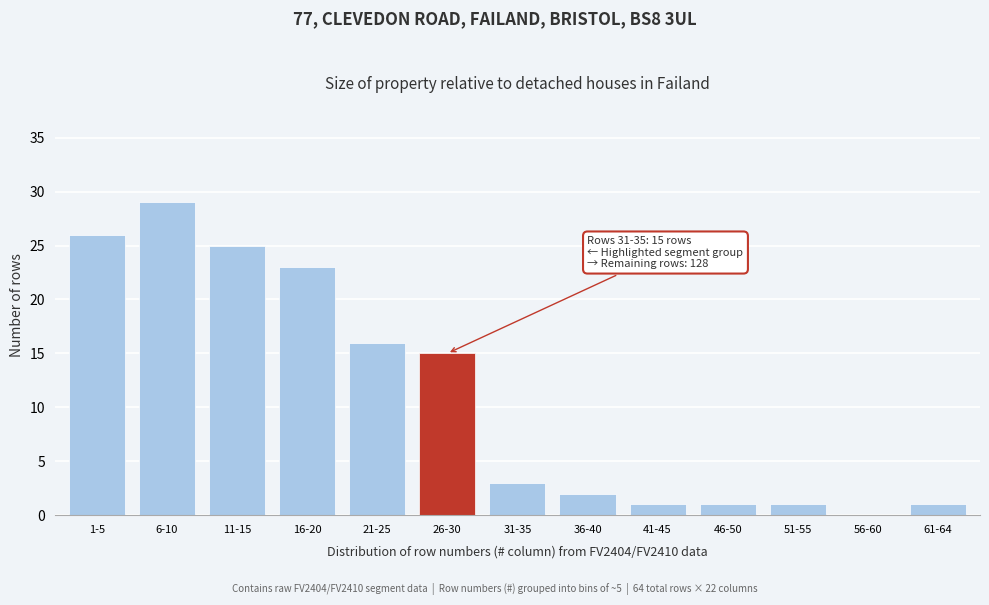

Reading left to right, what are all the values shown in this chart?

1-5=26	6-10=29	11-15=25	16-20=23	21-25=16	26-30=15	31-35=3	36-40=2	41-45=1	46-50=1	51-55=1	56-60=0	61-64=1